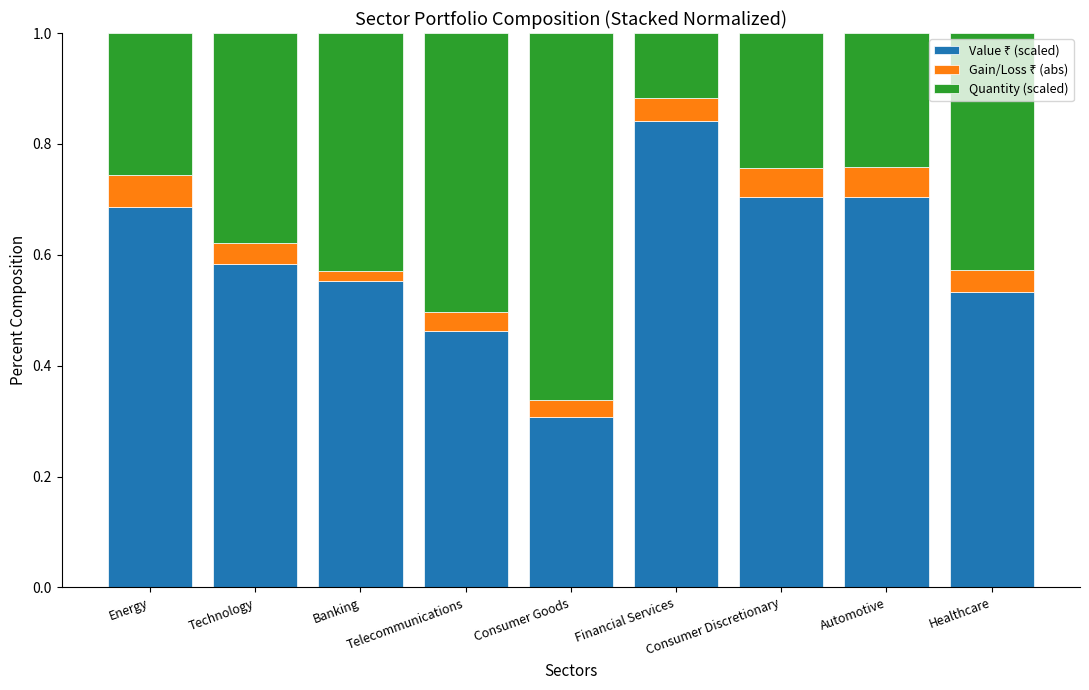

How many bars are there in total?

9